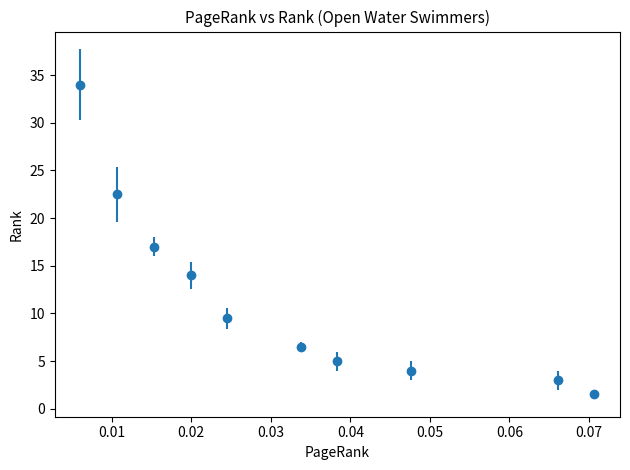

True or false: there are more than 1 points higher than both neighbors.

False